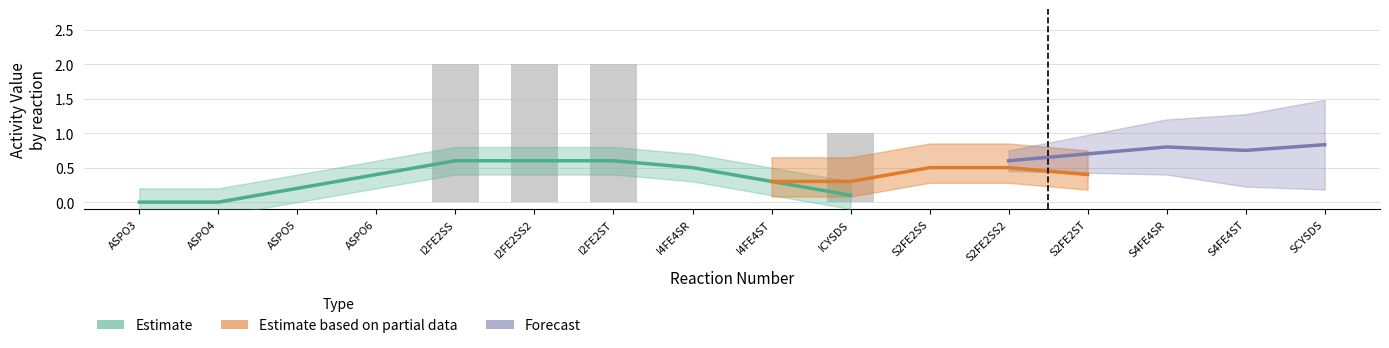

Does the chart contain any negative values?

No